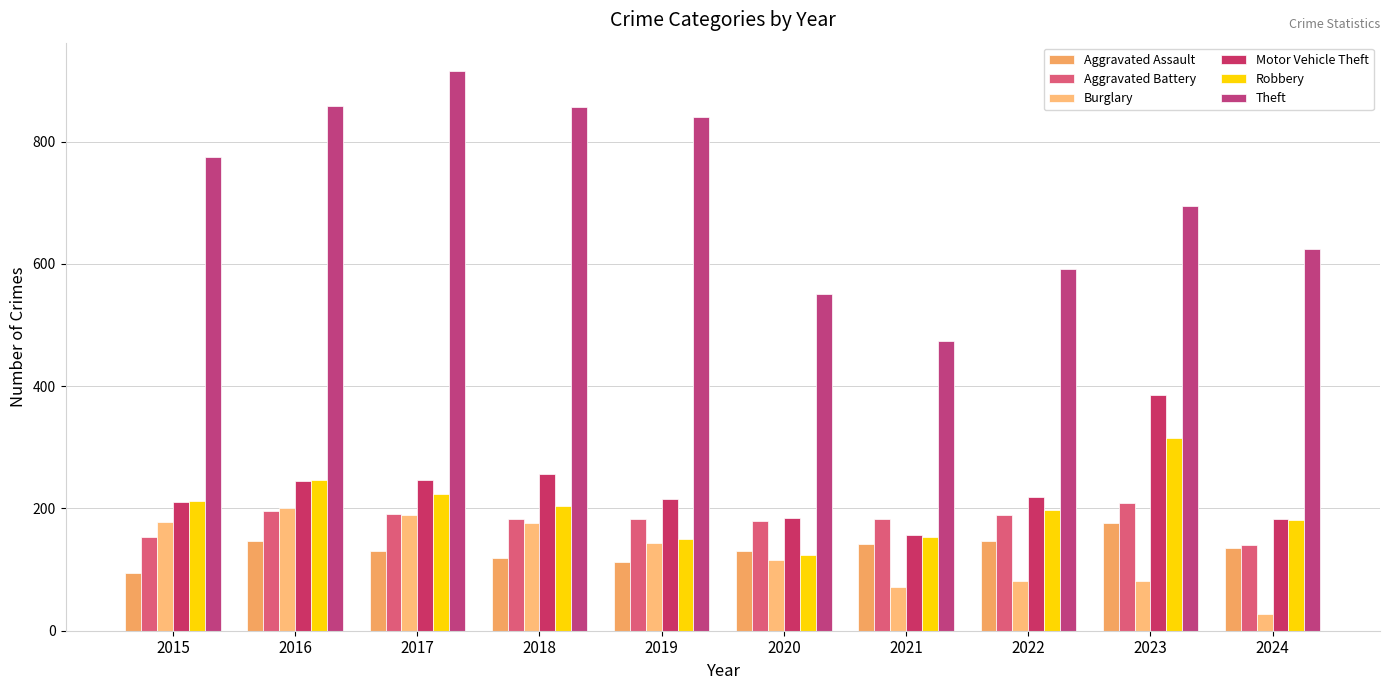

Are the bars horizontal?

No